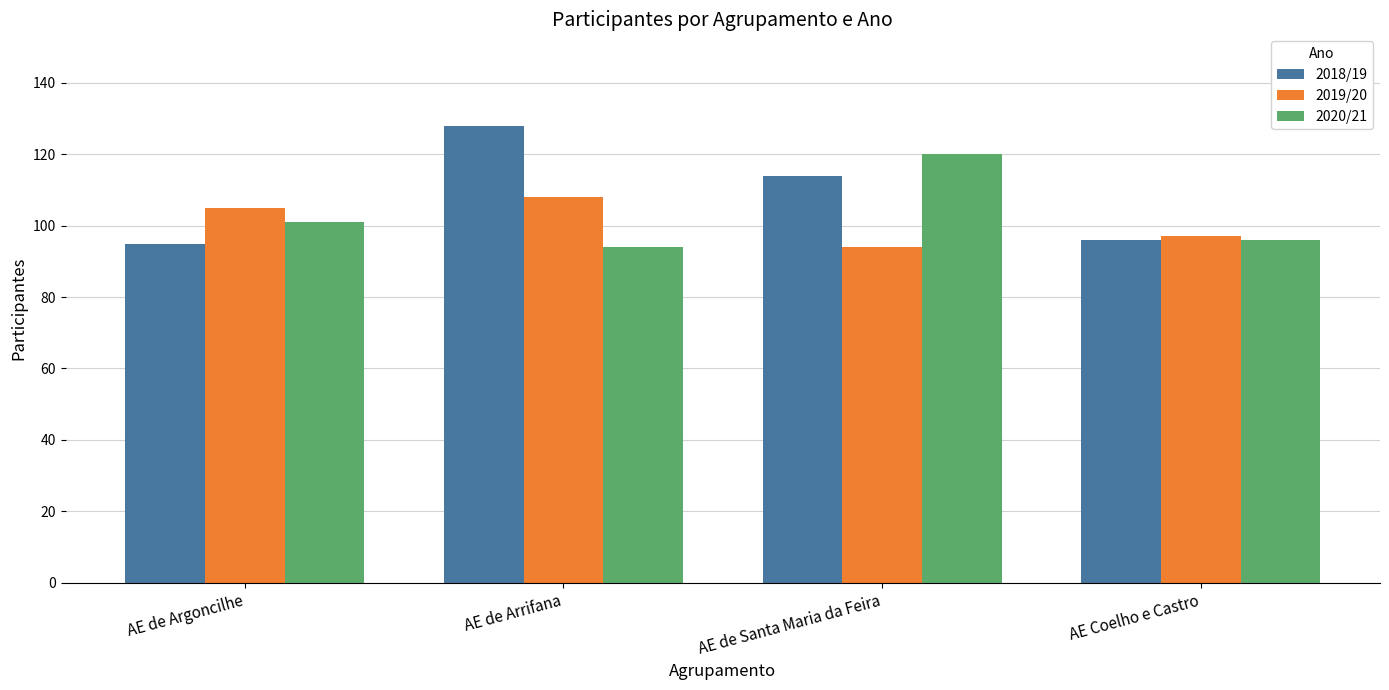

The value of 2020/21 at AE de Argoncilhe is 166. True or false?

False